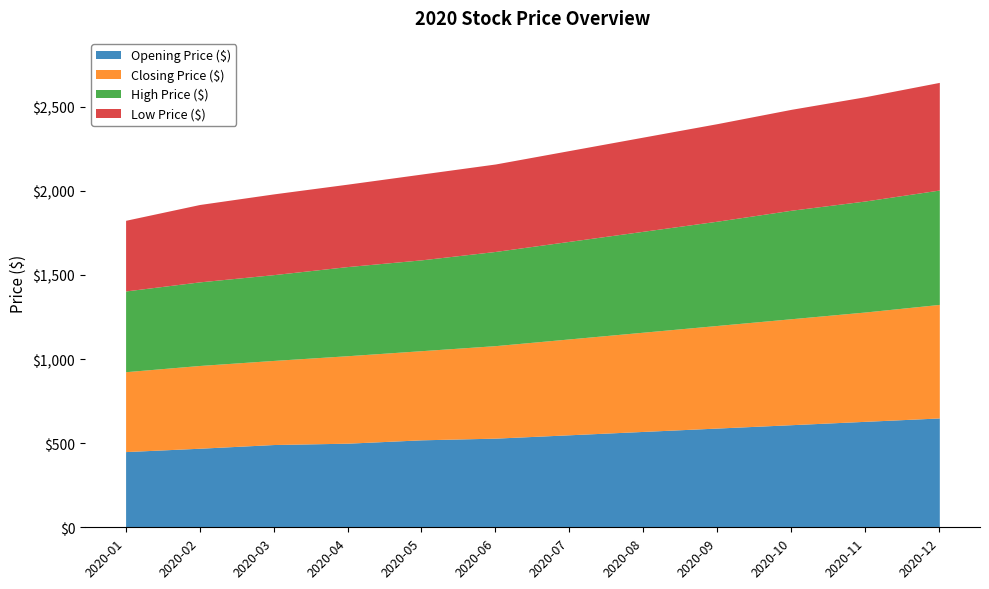

How many lines are shown in the chart?

4